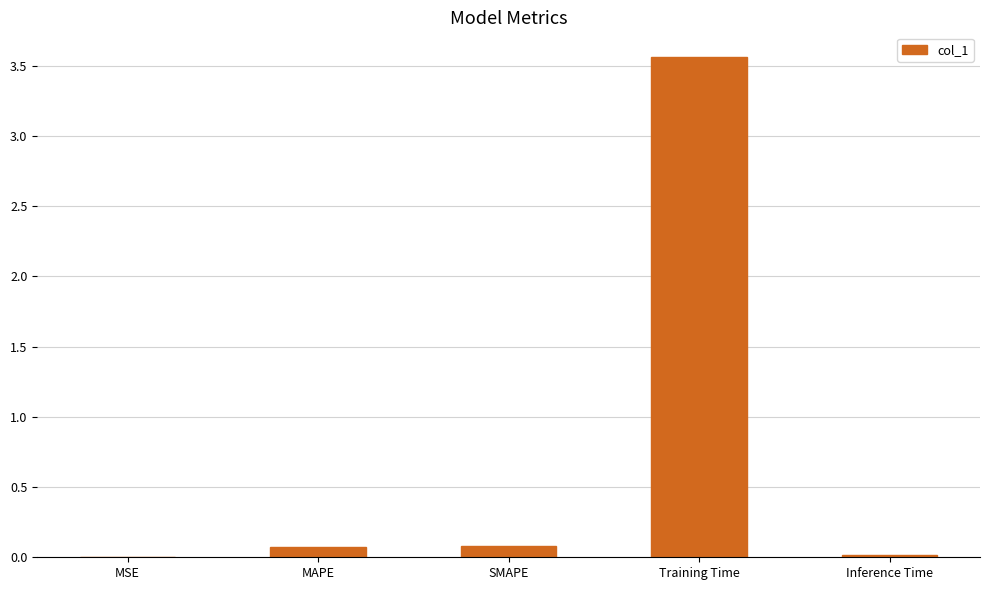

Which category has the highest value across all series?

Training Time